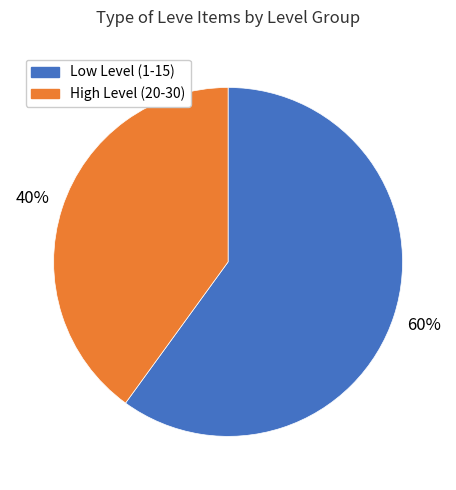

To the nearest percent, what percentage of the pie is Low Level (1-15)?

60%